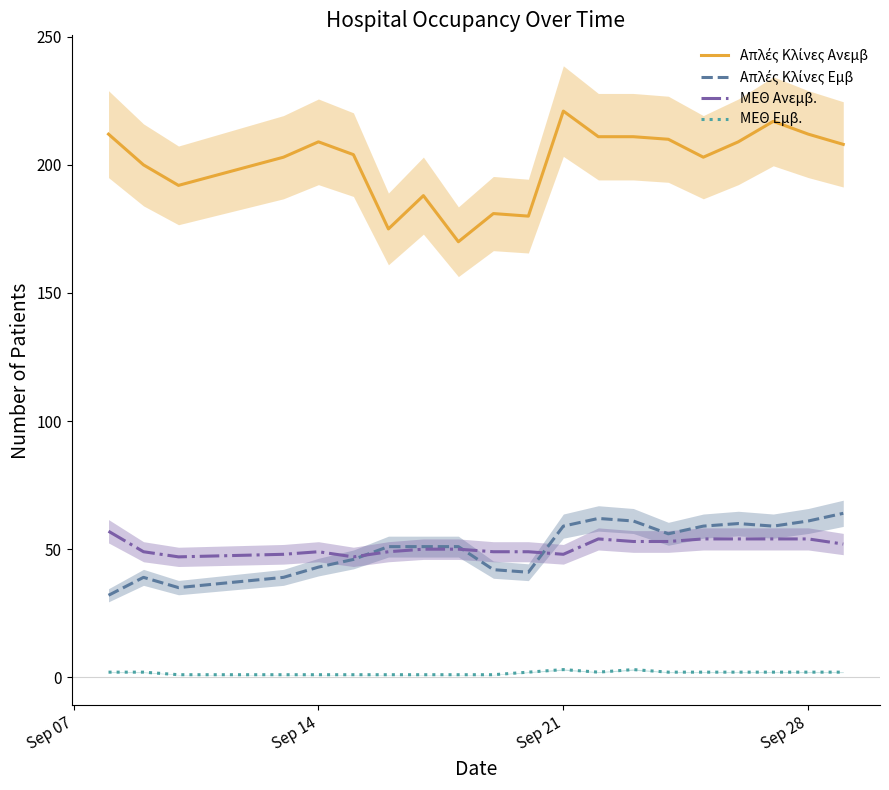

True or false: ΜΕΘ Εμβ. and ΜΕΘ Ανεμβ. intersect in this chart.

False